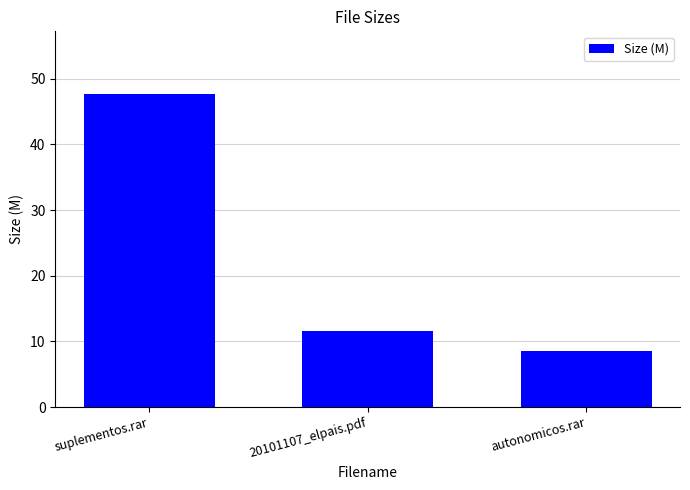

Approximately how many times larger is the value at suplementos.rar compared to 20101107_elpais.pdf?

4.1